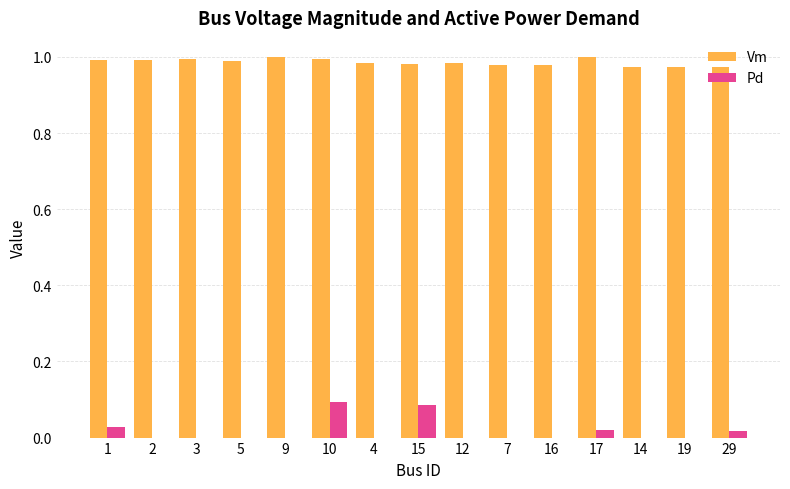

What is the sum of all Pd values?

0.2